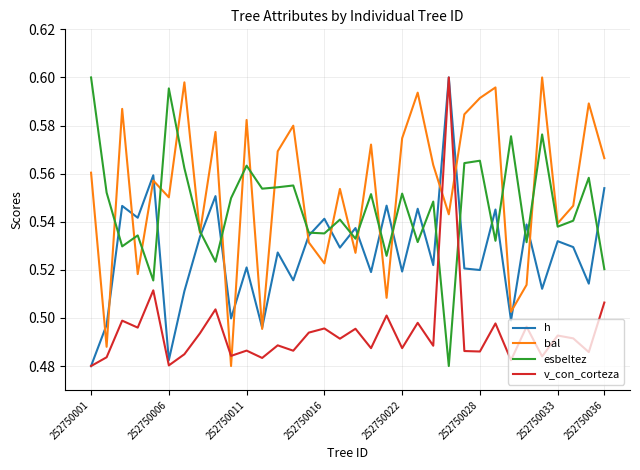

Which series has the largest total across all categories?

bal